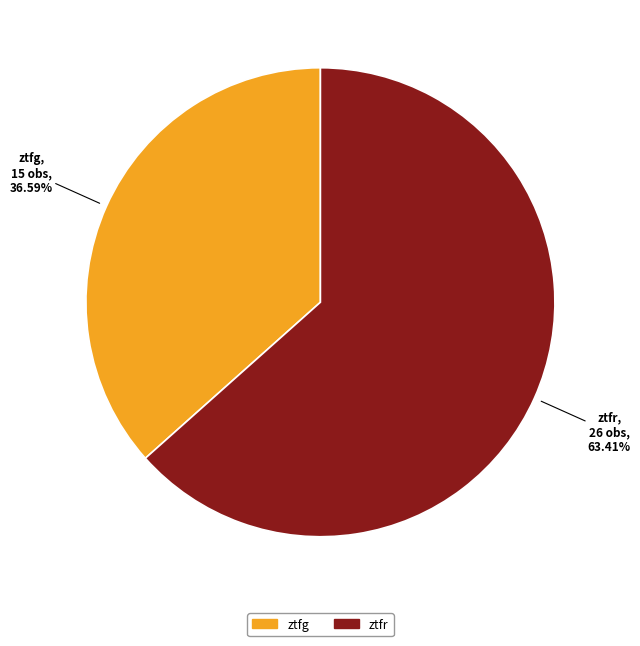

Rank the categories by value from lowest to highest.

ztfg, ztfr